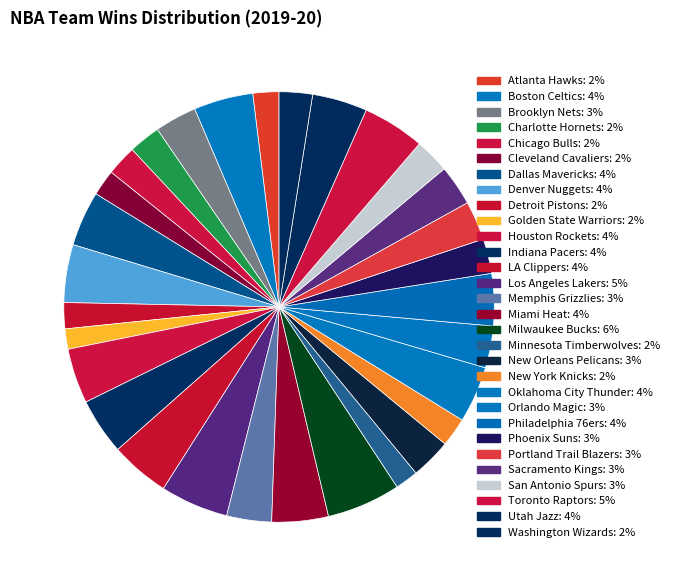

Count the number of slices in the pie.

30